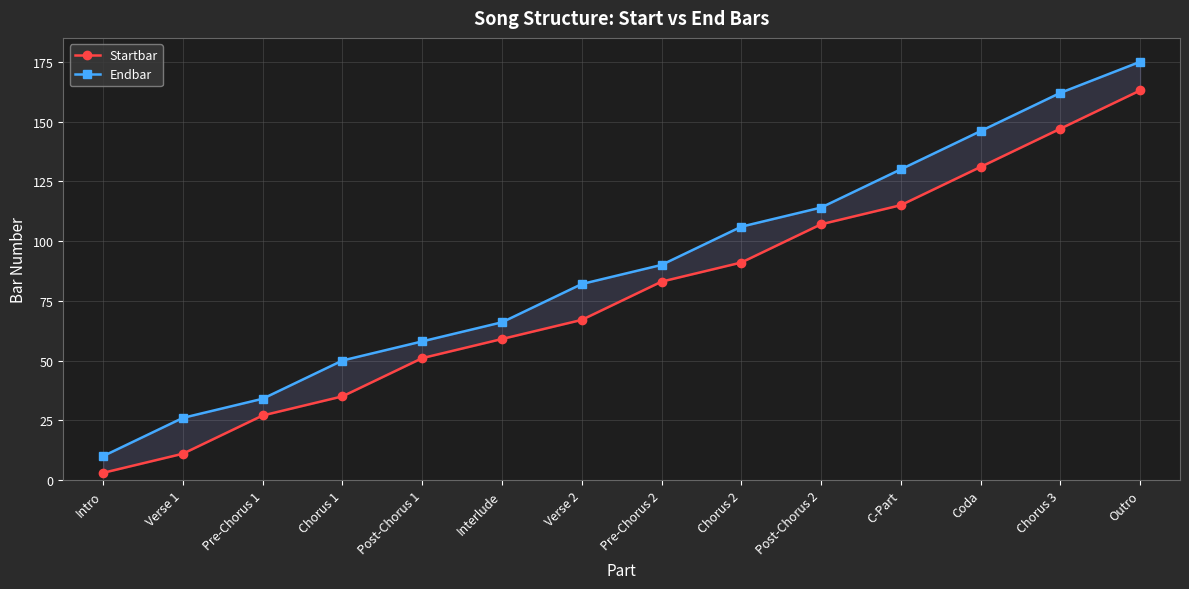

What value does the Endbar series have at Verse 2, to the nearest 50?

100